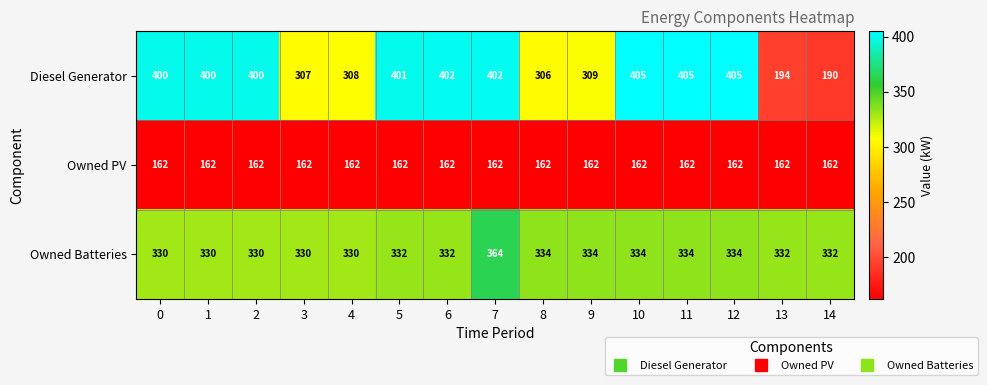

What is the difference between the highest and lowest values at 12?

243